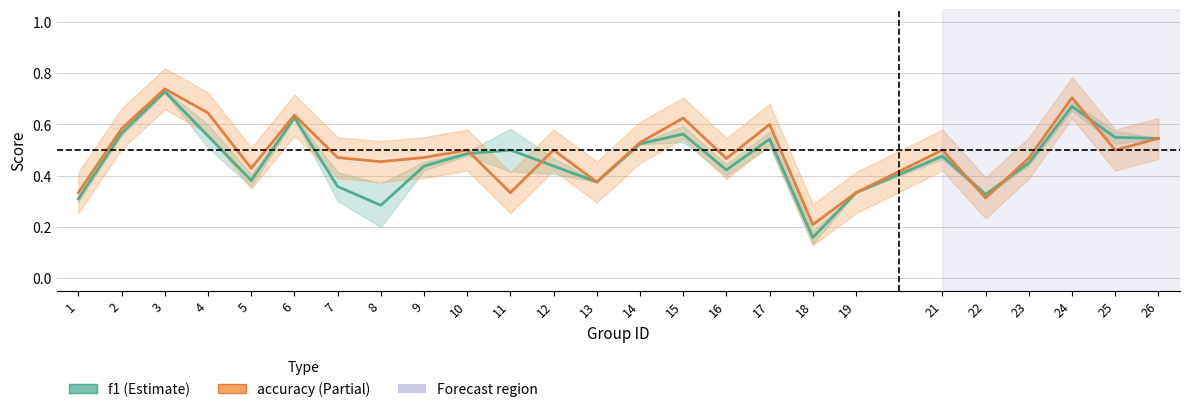

What is the maximum value for accuracy?

0.7